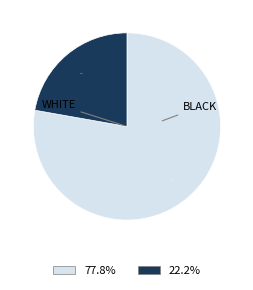

How many segments does this pie chart have?

2